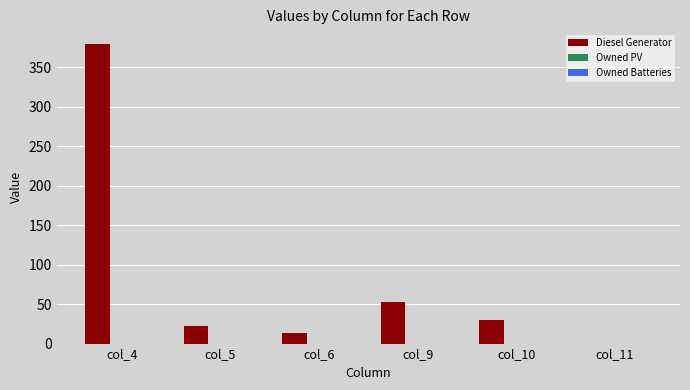

At which label is the value closest to 189?

col_9